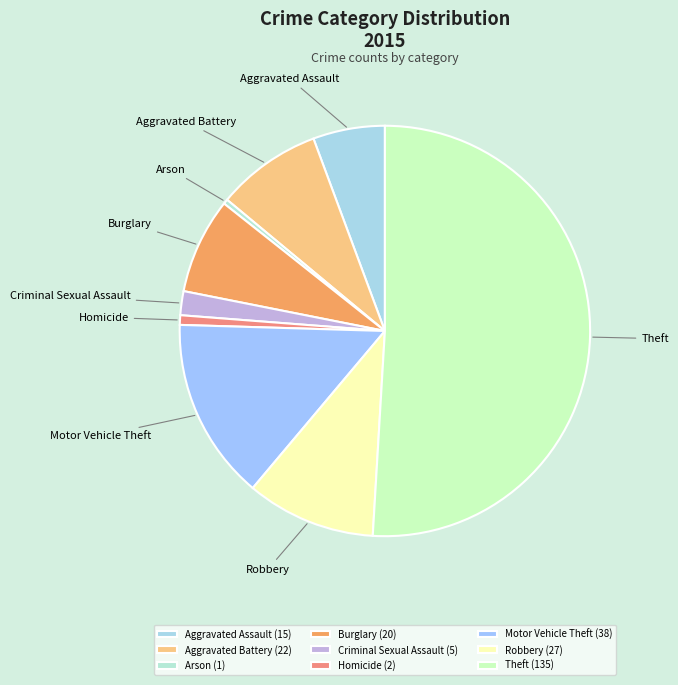

Is Homicide the majority of the pie?

No